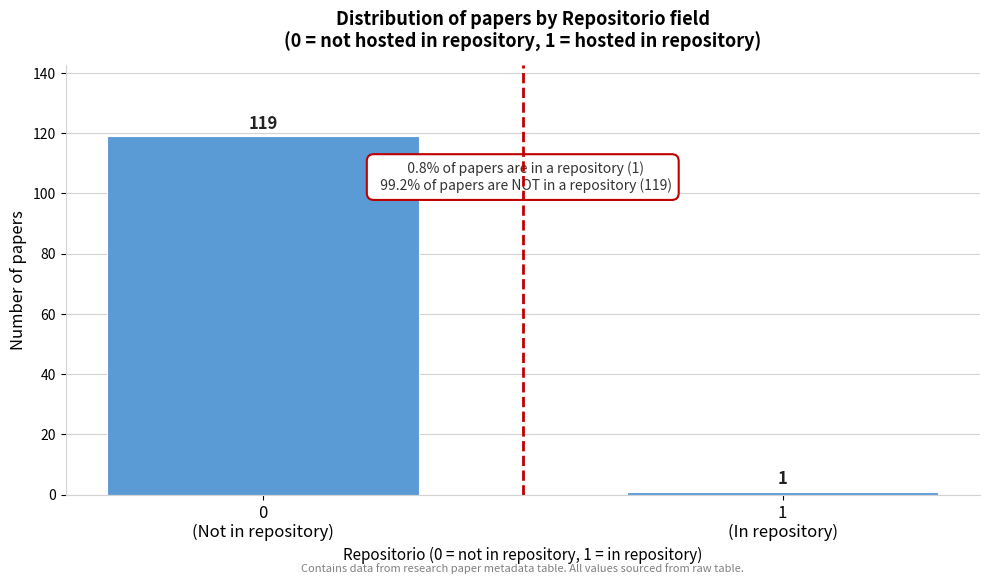

Reading left to right, list all the values displayed in this chart.

119	1